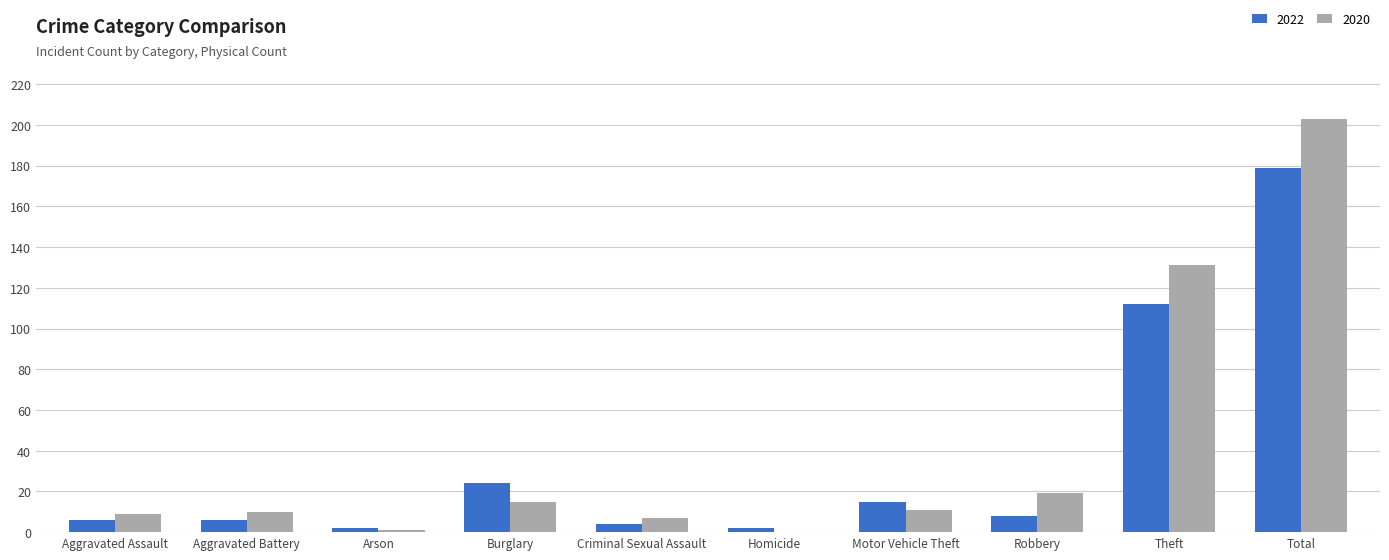

Which label corresponds to the largest value in the chart?

Total